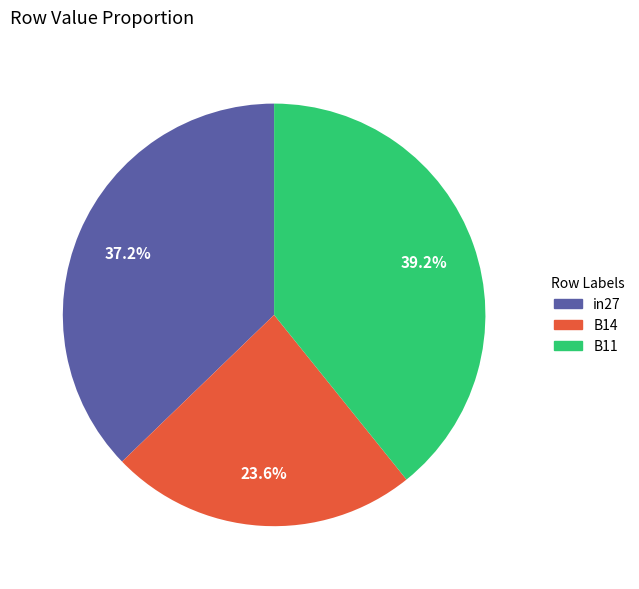

Do B11 and in27 together represent more than half of the pie?

Yes